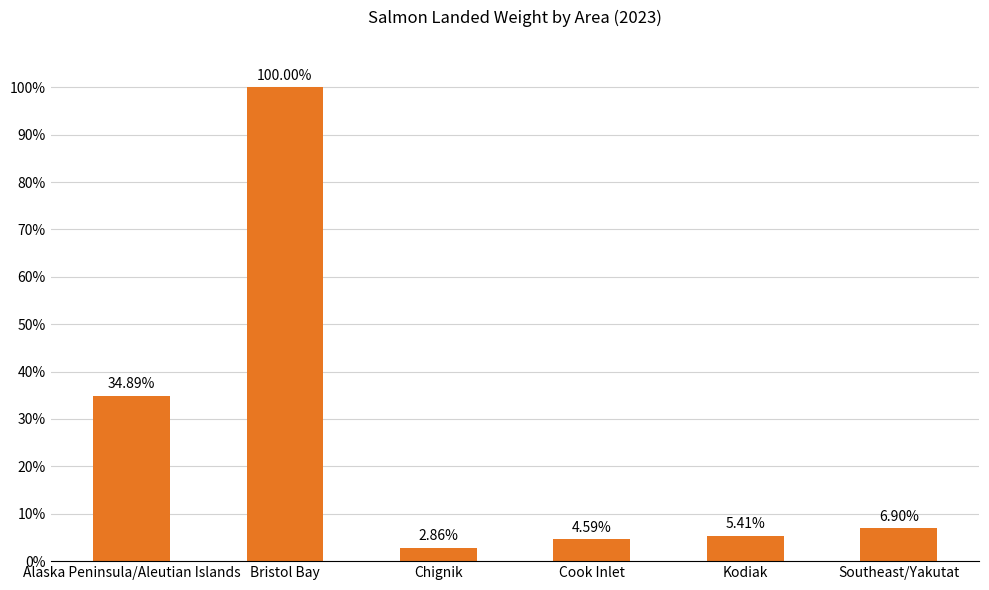

List the labels in order of value, smallest first.

Chignik, Cook Inlet, Kodiak, Southeast/Yakutat, Alaska Peninsula/Aleutian Islands, Bristol Bay